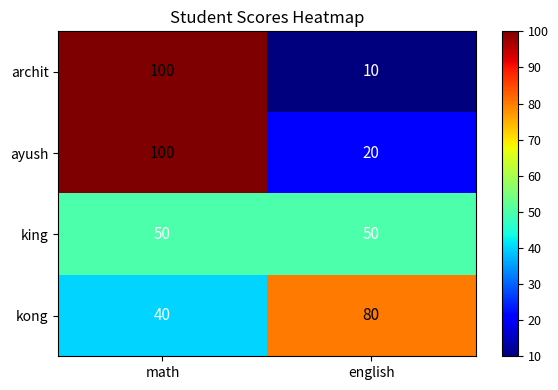

What is the smallest value displayed?

10